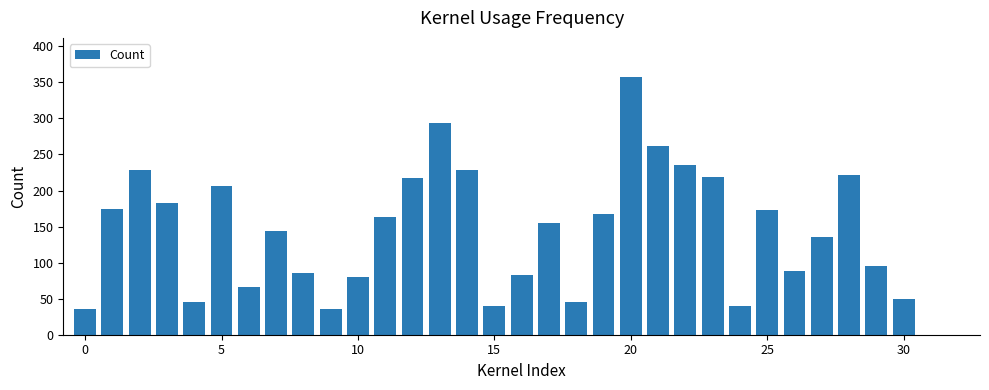

What is the sum of all values?

4554